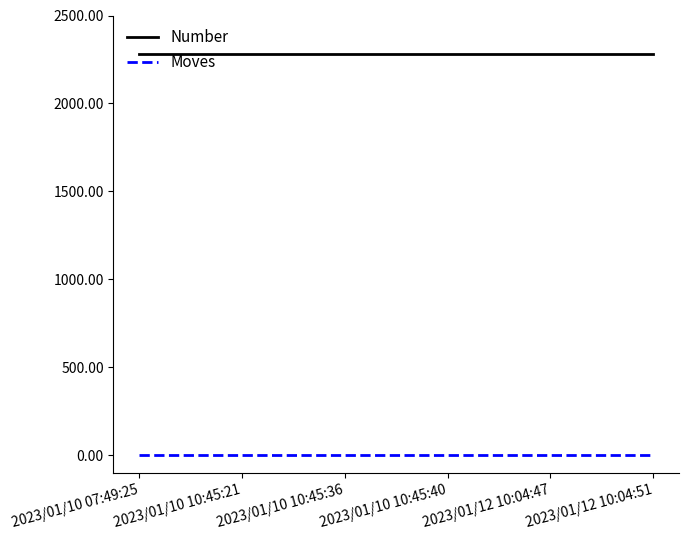

The value of Moves at 2023/01/10 10:45:40 is 0. True or false?

True